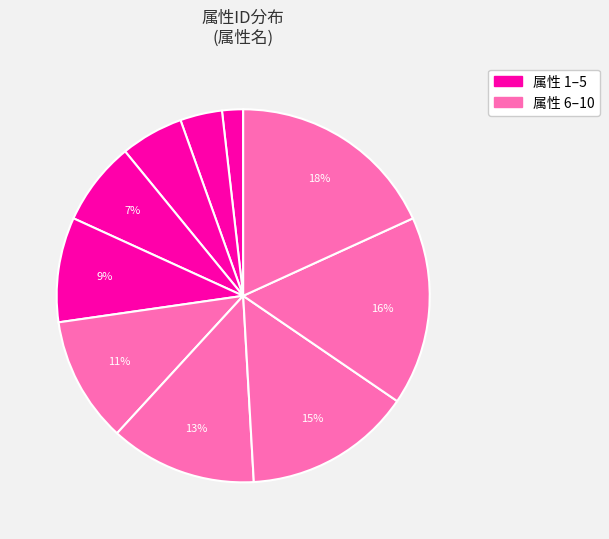

Count the number of slices in the pie.

10